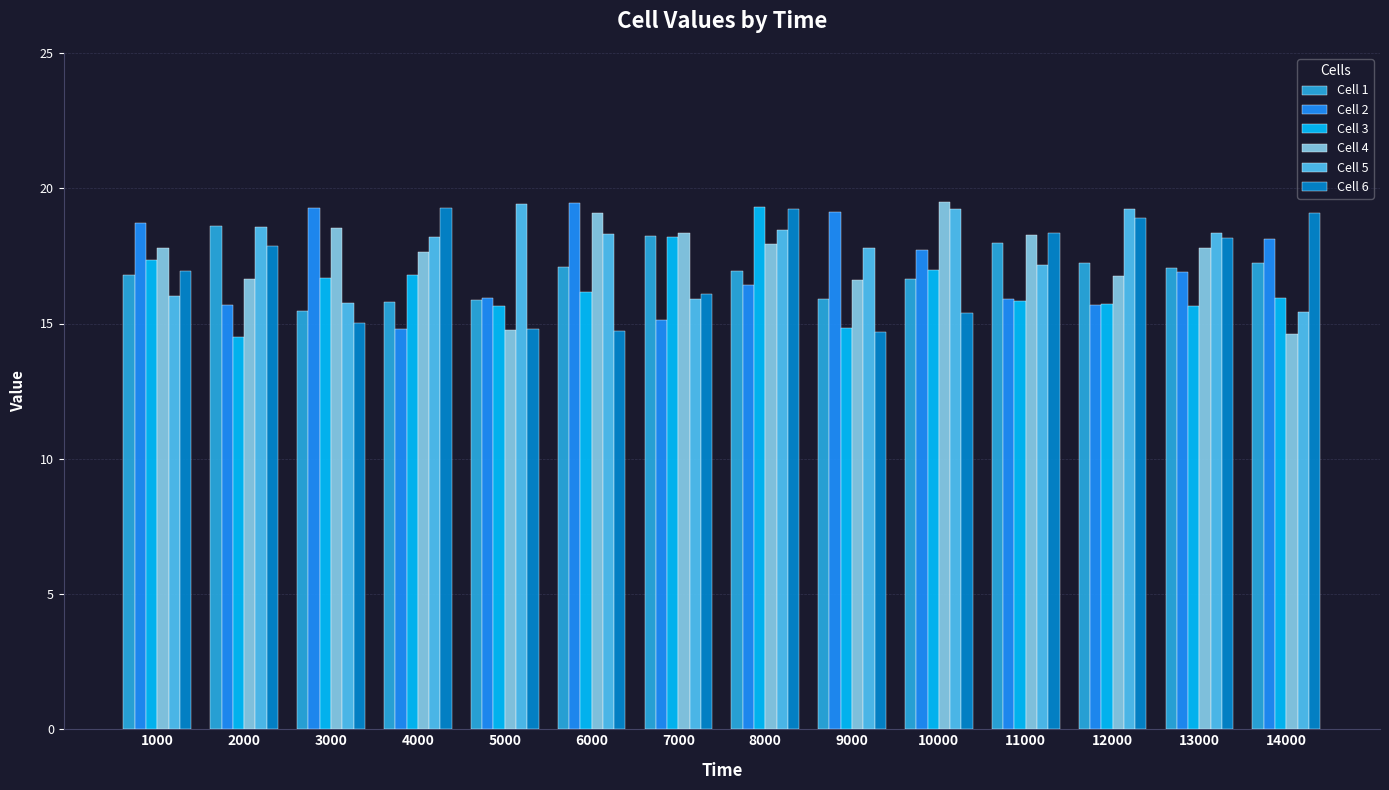

What is the spread (max minus min) of values at 1000?

2.7